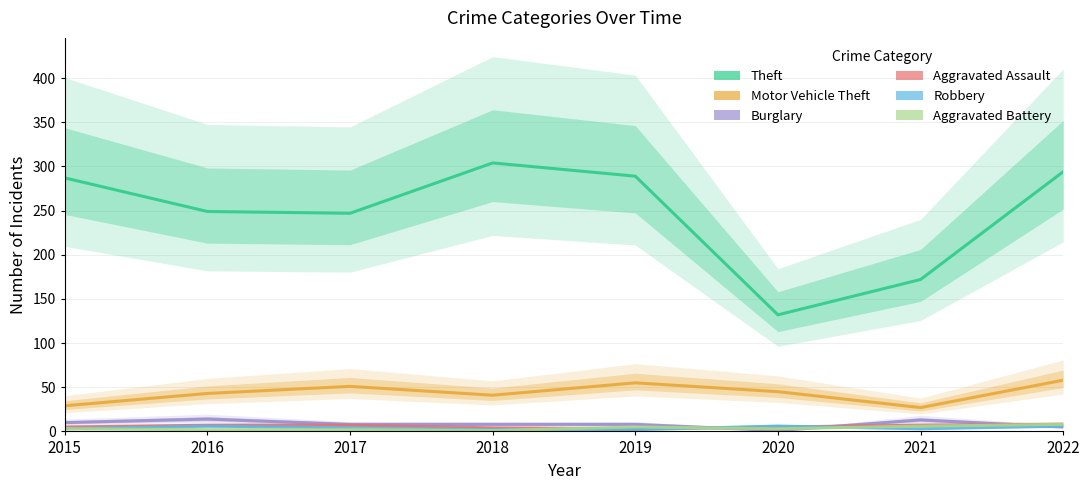

Which series has the widest spread of values?

Theft